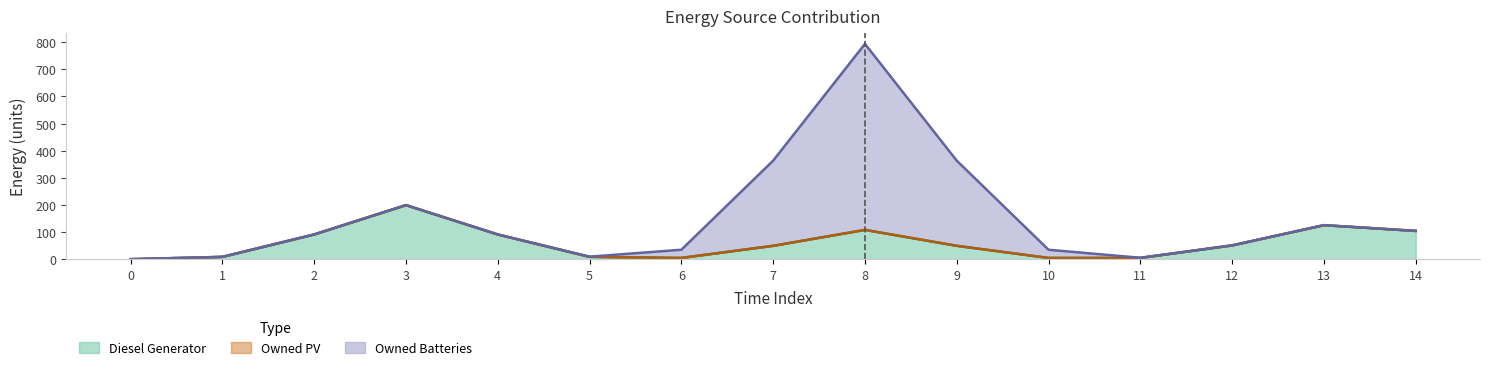

At which category is the sum across all series the highest?

8